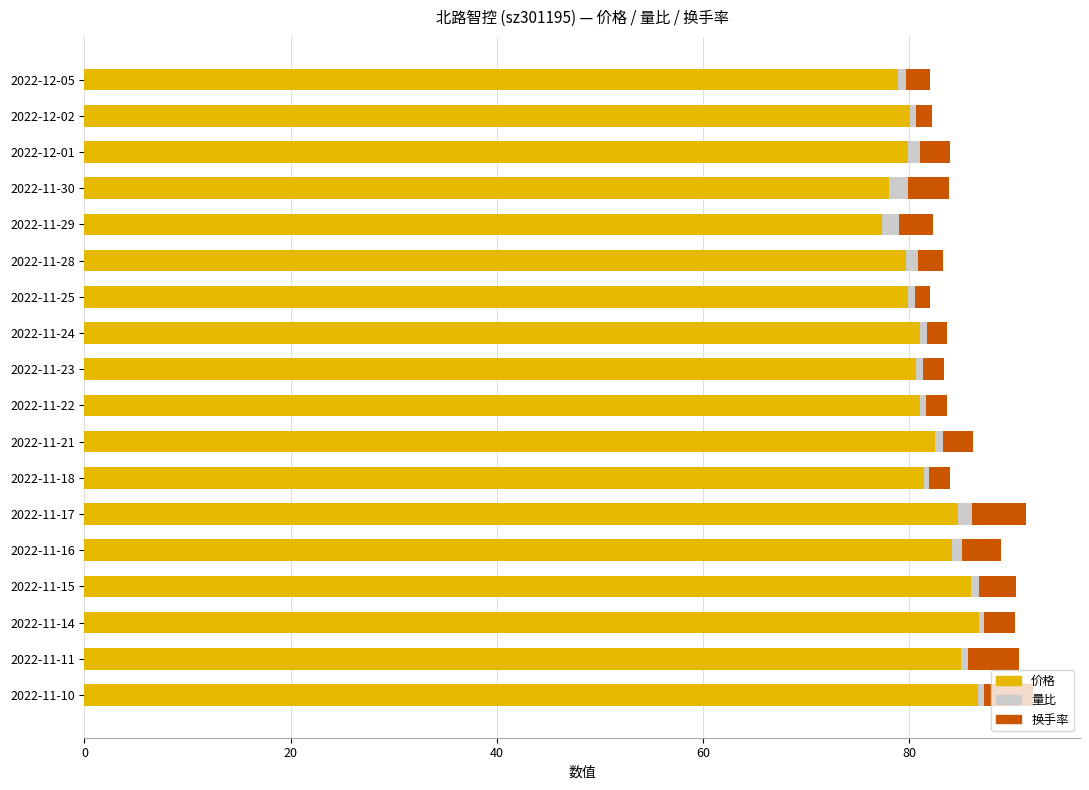

What is the sum of all 价格 values?

1474.5